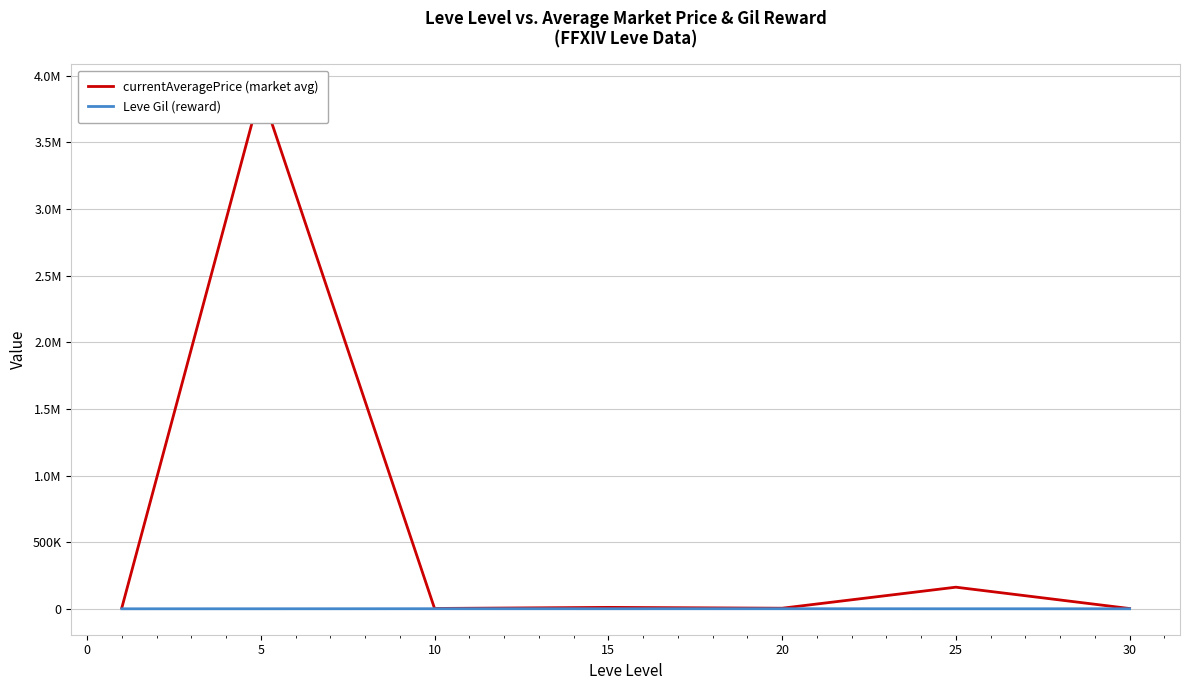

What is the value of the Leve Gil (reward) point at the 5th from the left?

770.0